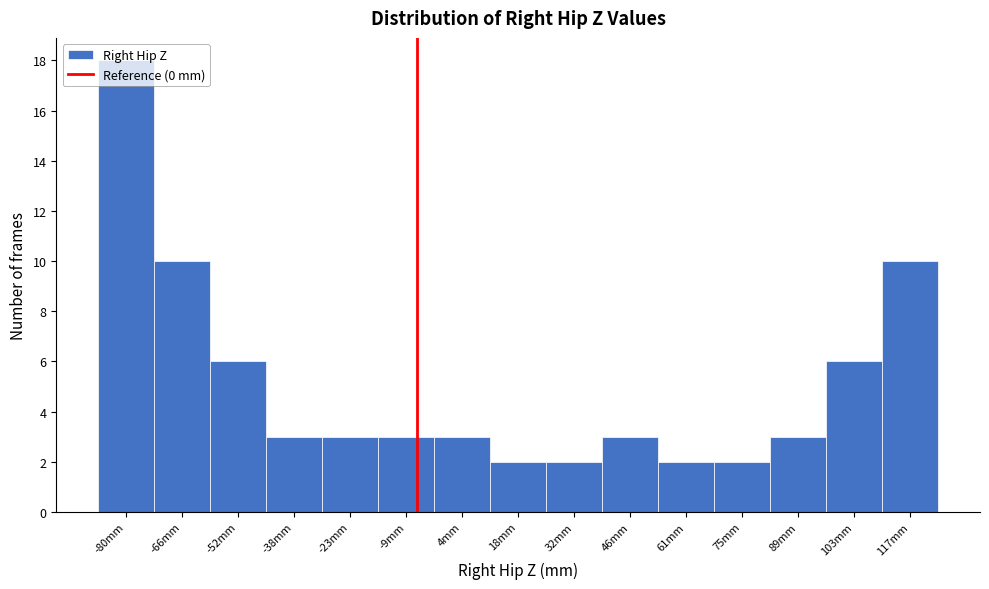

What is the sum of the values at -66mm and 103mm?

16